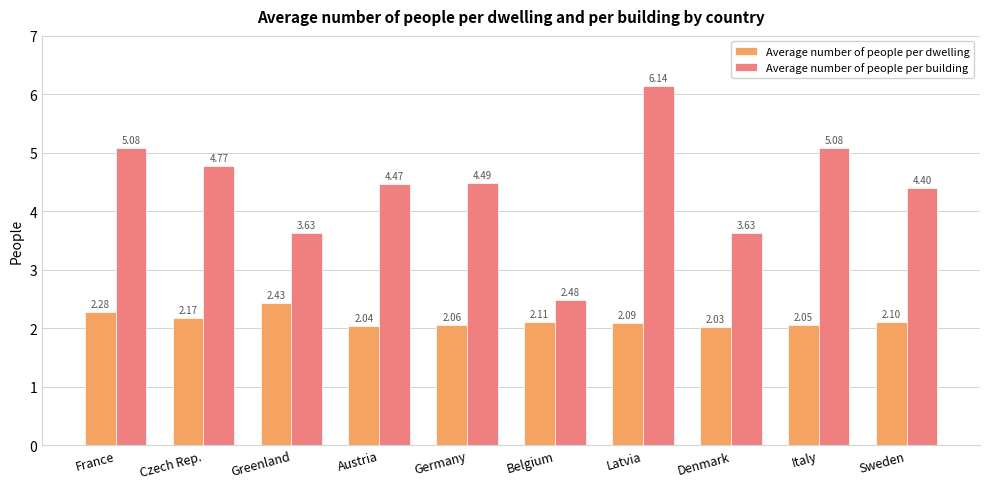

Which label corresponds to the smallest value in the chart?

Denmark